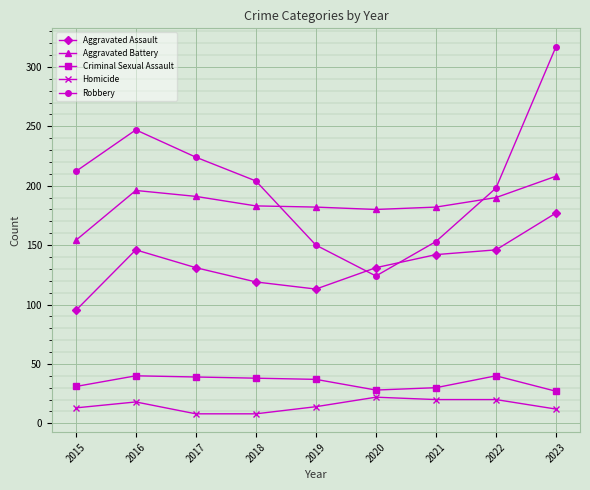

What is the average value of the Criminal Sexual Assault series?

34